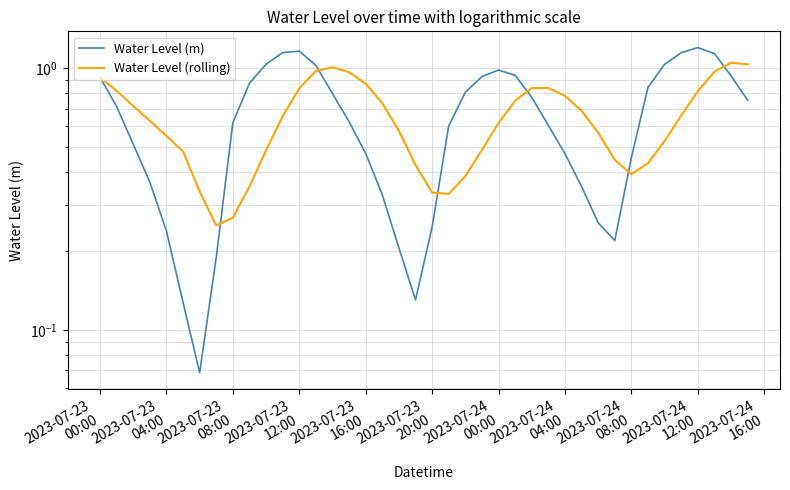

What are all the series names shown in the legend?

Water Level (m), Water Level (rolling)